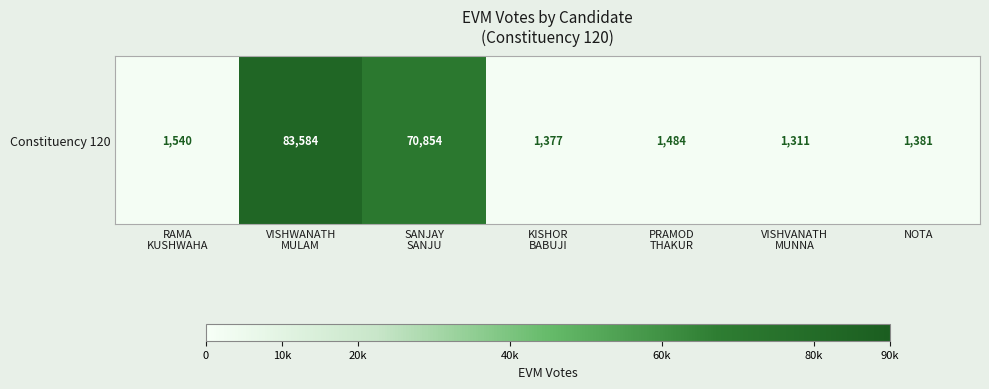

What is the ratio of the value at SANJAY
SANJU to the value at RAMA
KUSHWAHA?

46.0